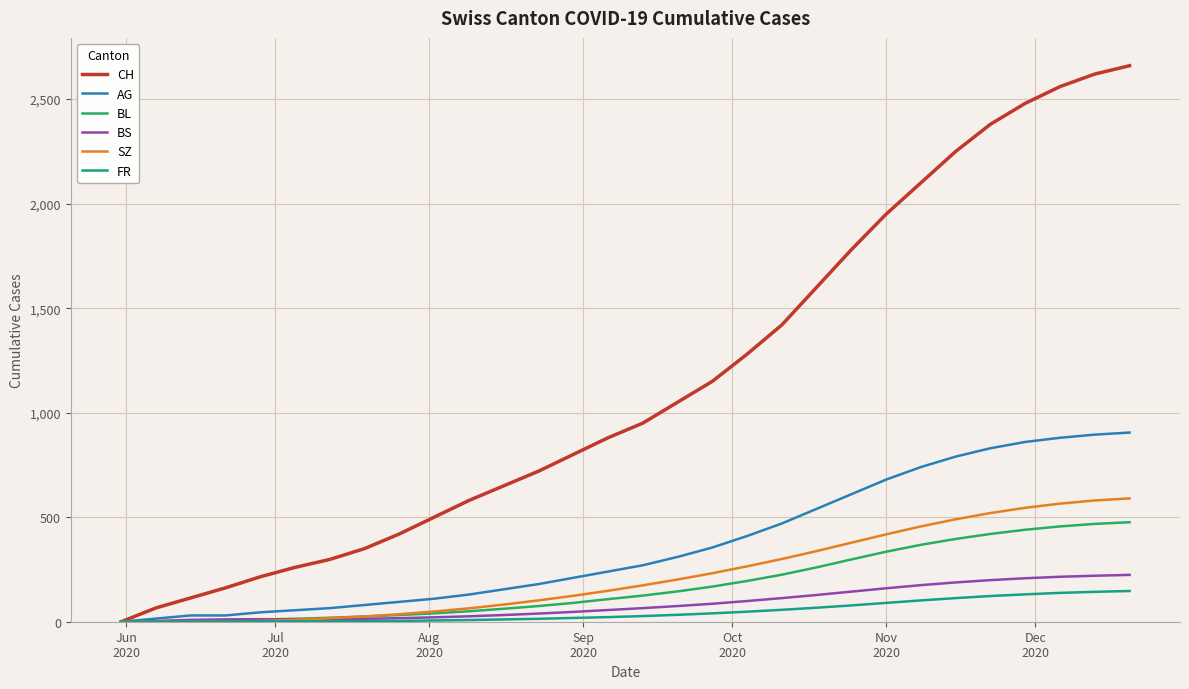

Which series has the widest spread of values?

CH